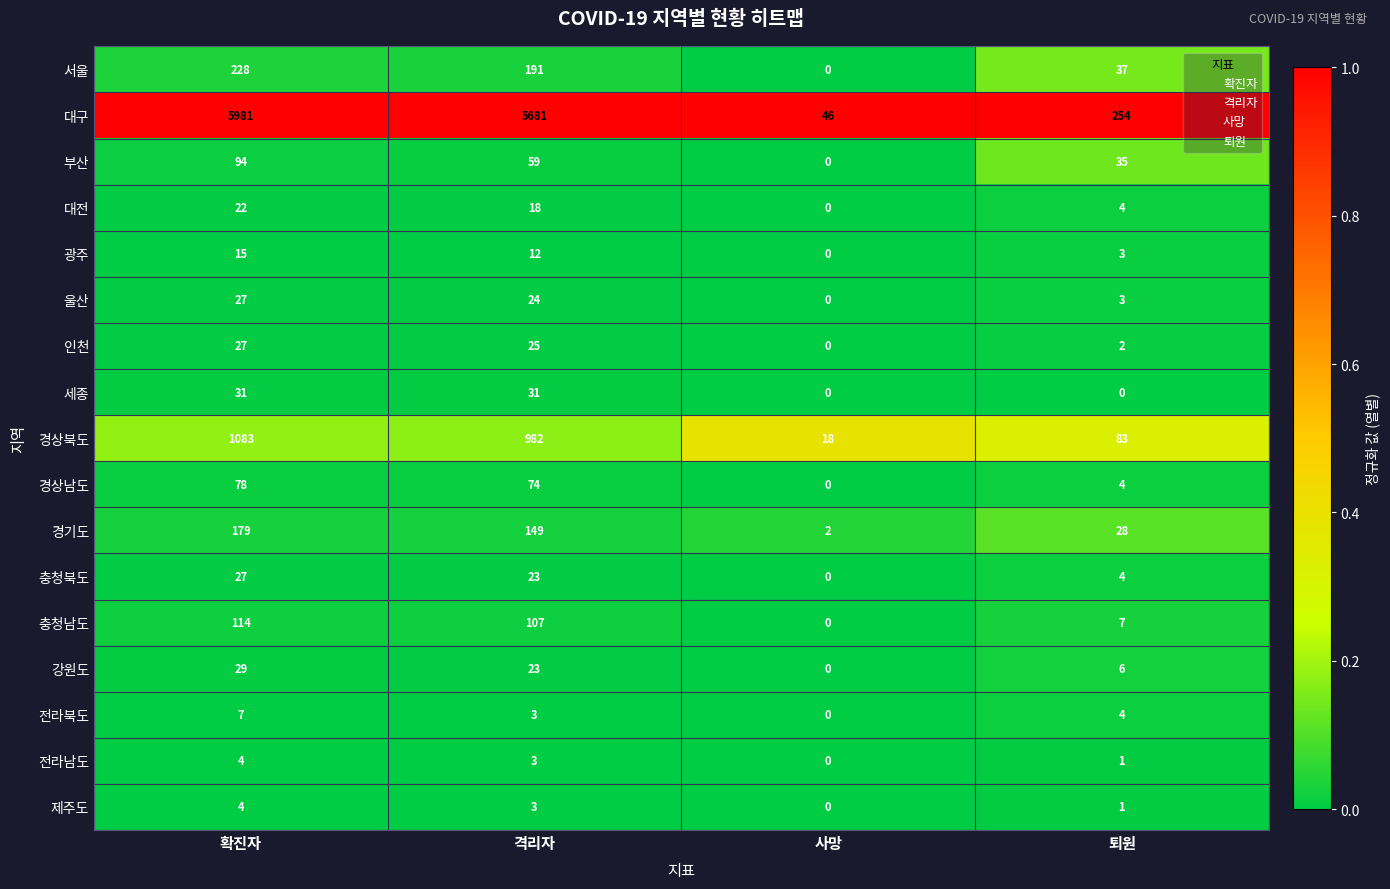

Rank the categories by 경상남도 value from lowest to highest.

사망, 퇴원, 격리자, 확진자